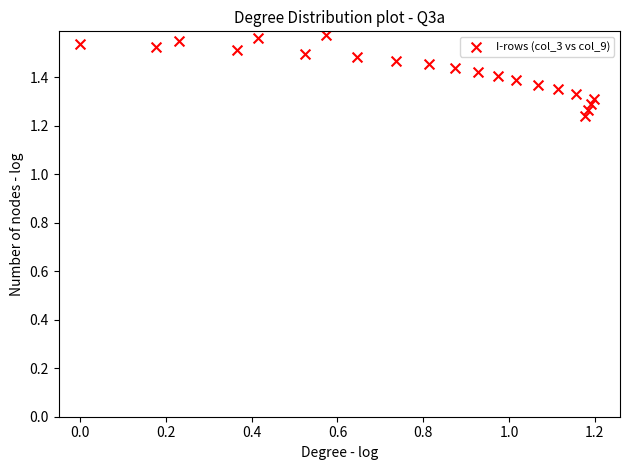

What is the range of Y values (max minus min)?

0.3